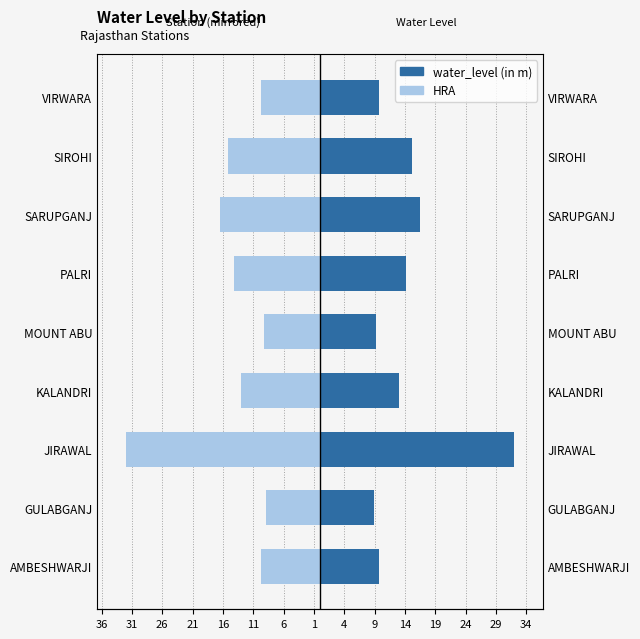

True or false: HRA has a value of -31.9 at JIRAWAL.

True